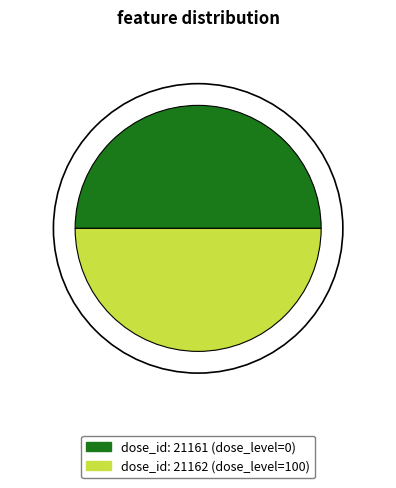

Count the number of slices in the pie.

2